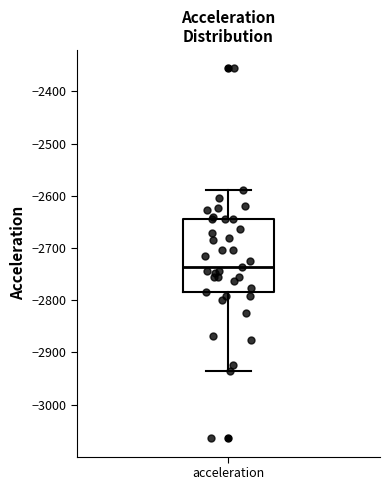

Read this box plot against the y-axis: the position of the median line, the range covered by the box, and the ends of both whiskers. The values are not printed on the chart, so give them approximately, as read against the axis.

median -2740, box -2780 to -2640, whiskers -2940 to -2590